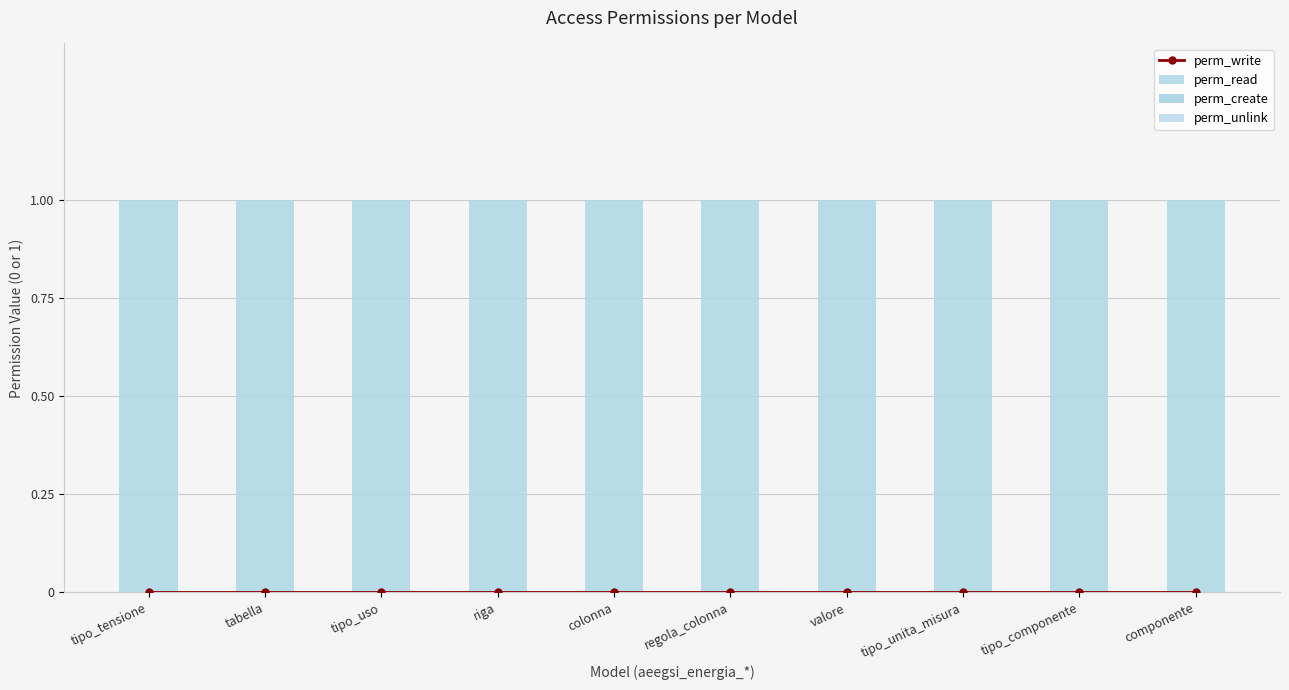

True or false: perm_read has a value of 1 at colonna.

True